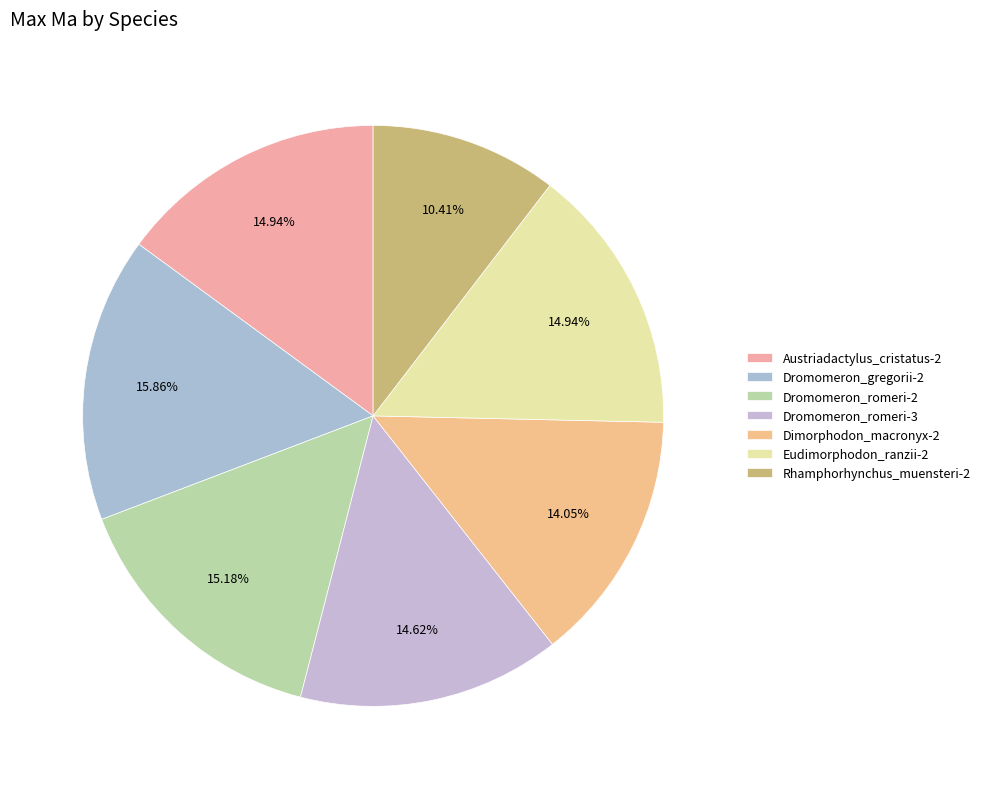

To the nearest percent, what is the combined percentage of Rhamphorhynchus_muensteri-2 and Dimorphodon_macronyx-2?

24%